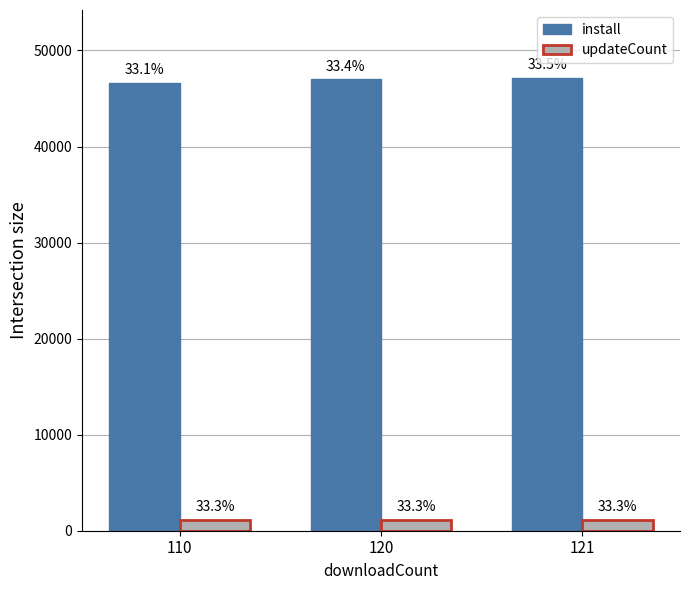

Where is install nearest to the value 46901?

120